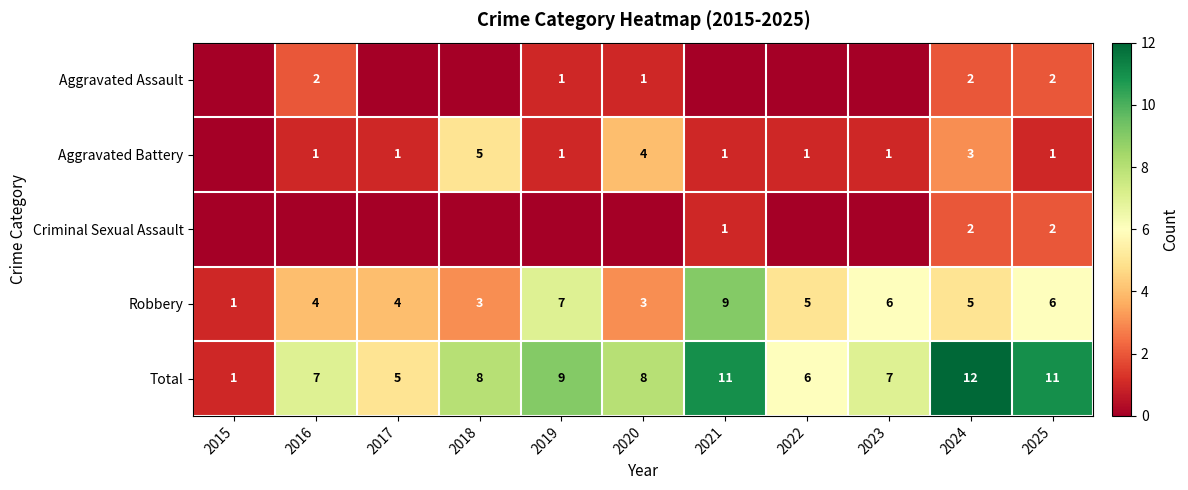

Where does the Robbery series first go above 5?

2019